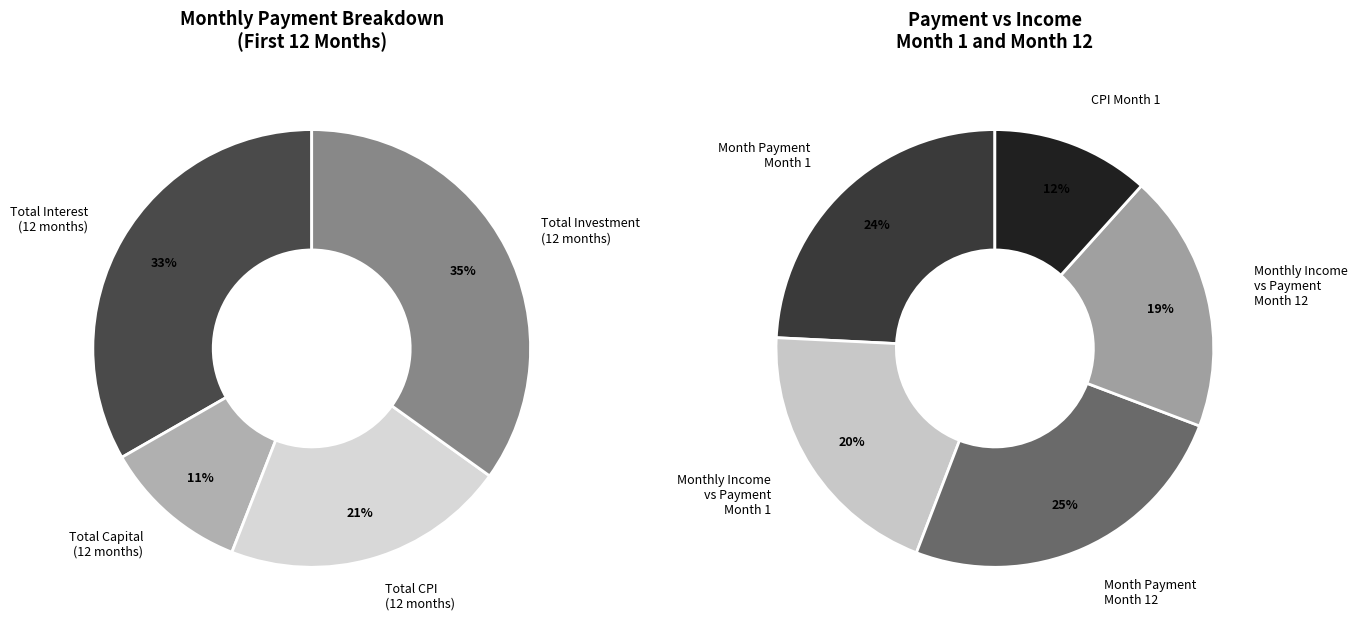

Between 1 and 0, which is larger?

1